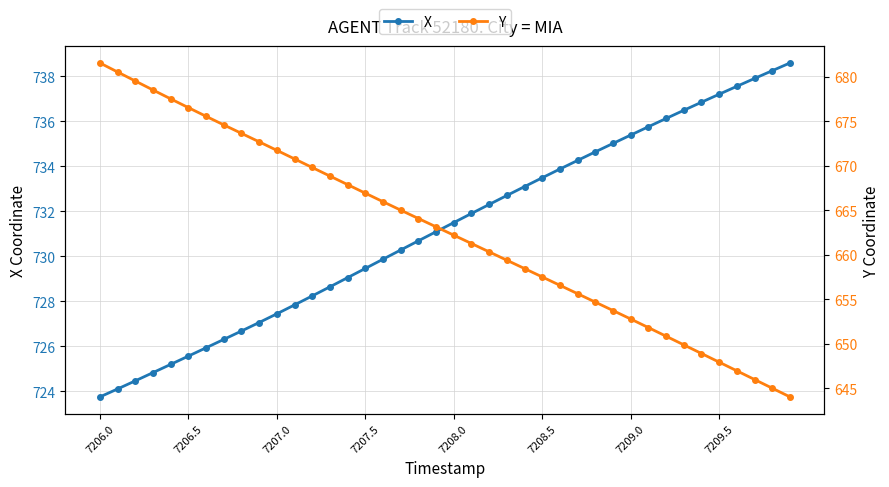

True or false: Y and X intersect in this chart.

False